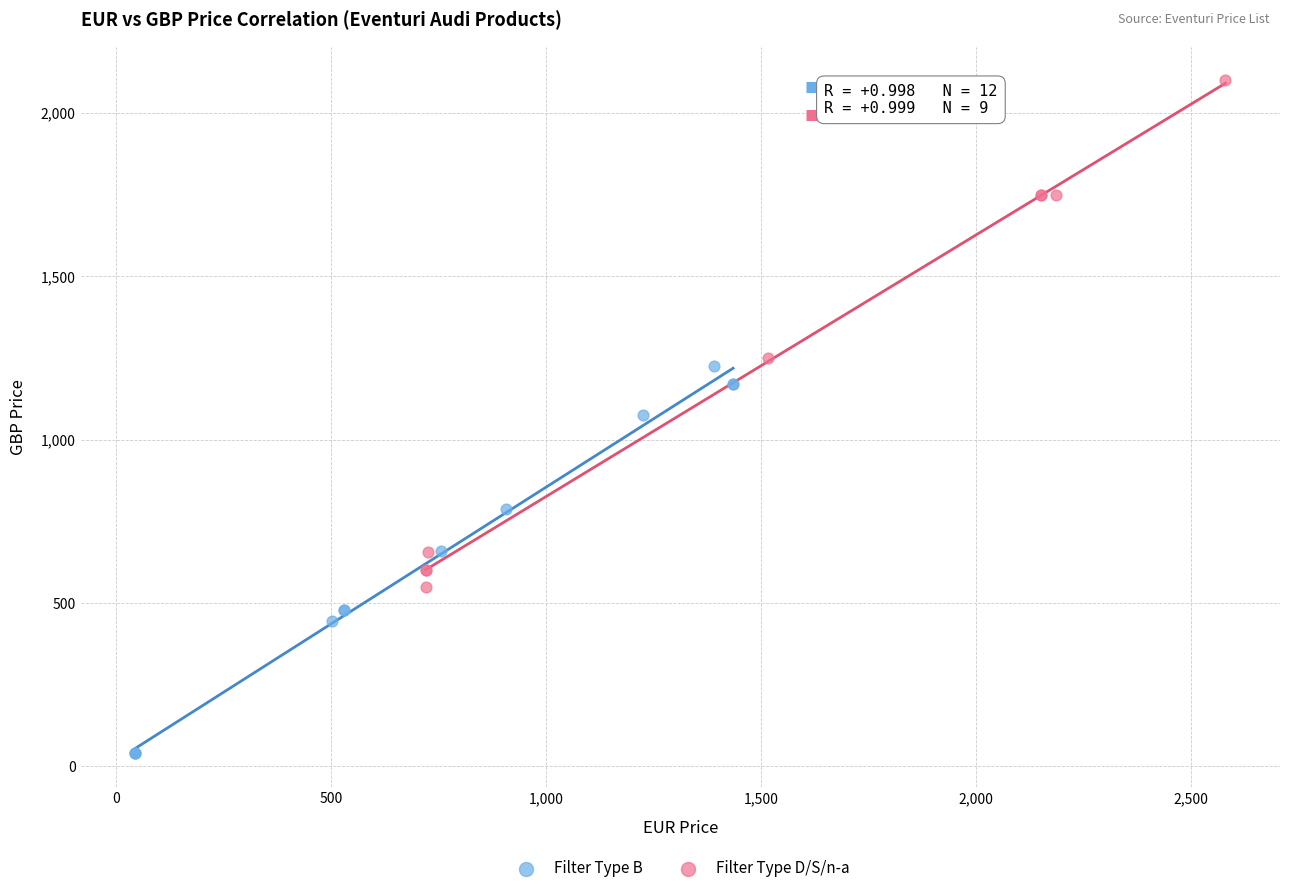

Which series contains the lowest Y value?

Filter Type B